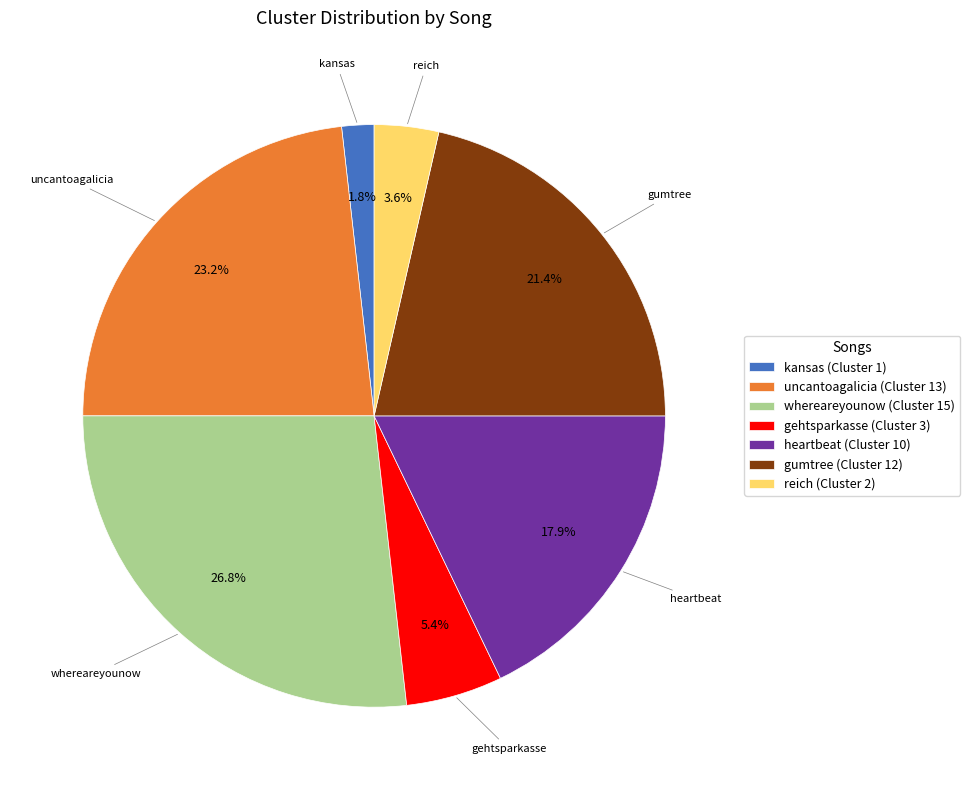

Is there any slice that represents more than half of the pie?

No